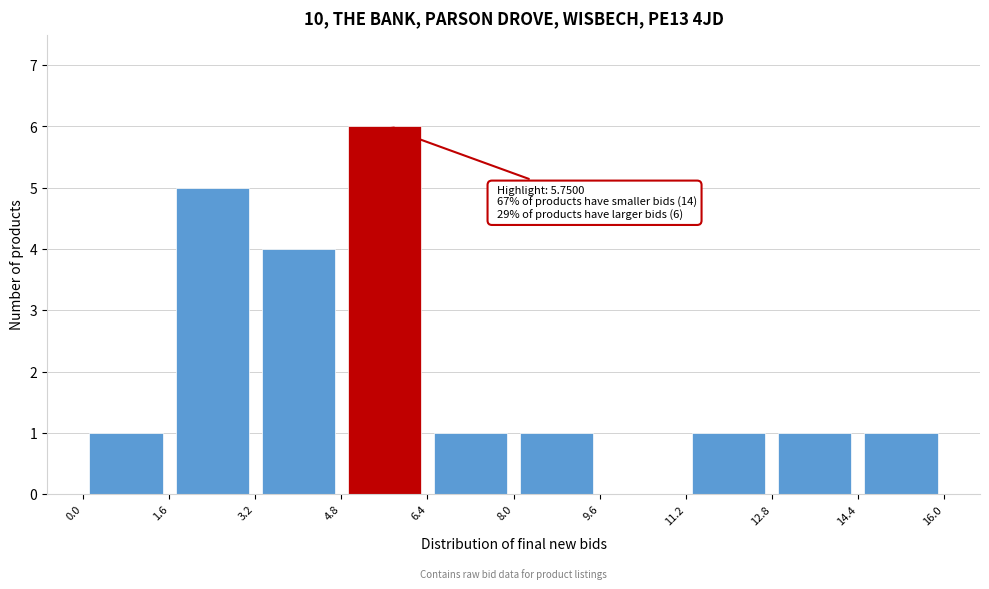

Which range on the x-axis has the tallest bar?

4.8 to 6.4